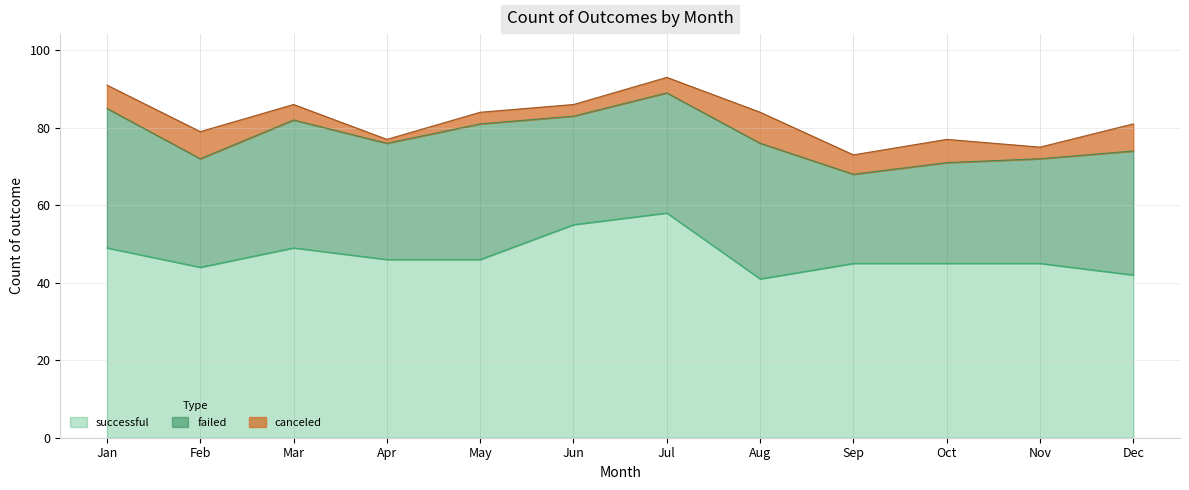

Is it true that canceled equals 9 at Oct?

False